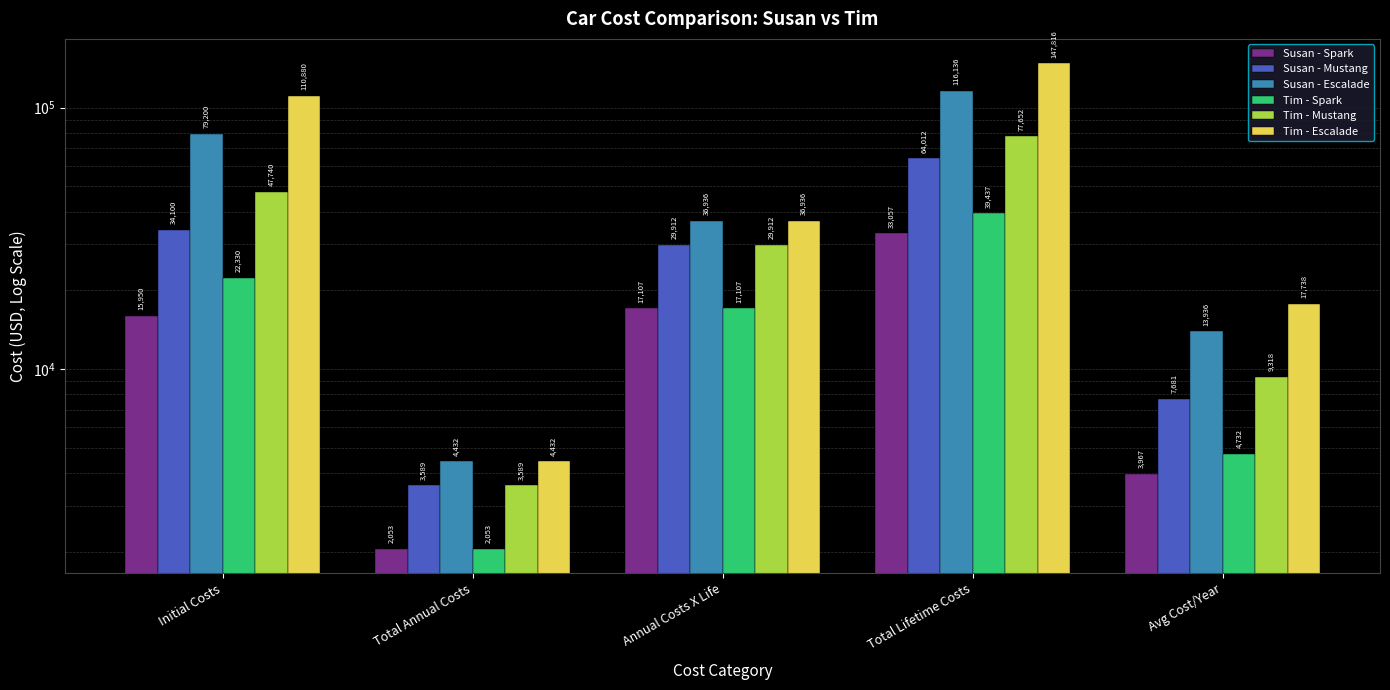

What is the label of the 3rd bar from the right?

Annual Costs X Life